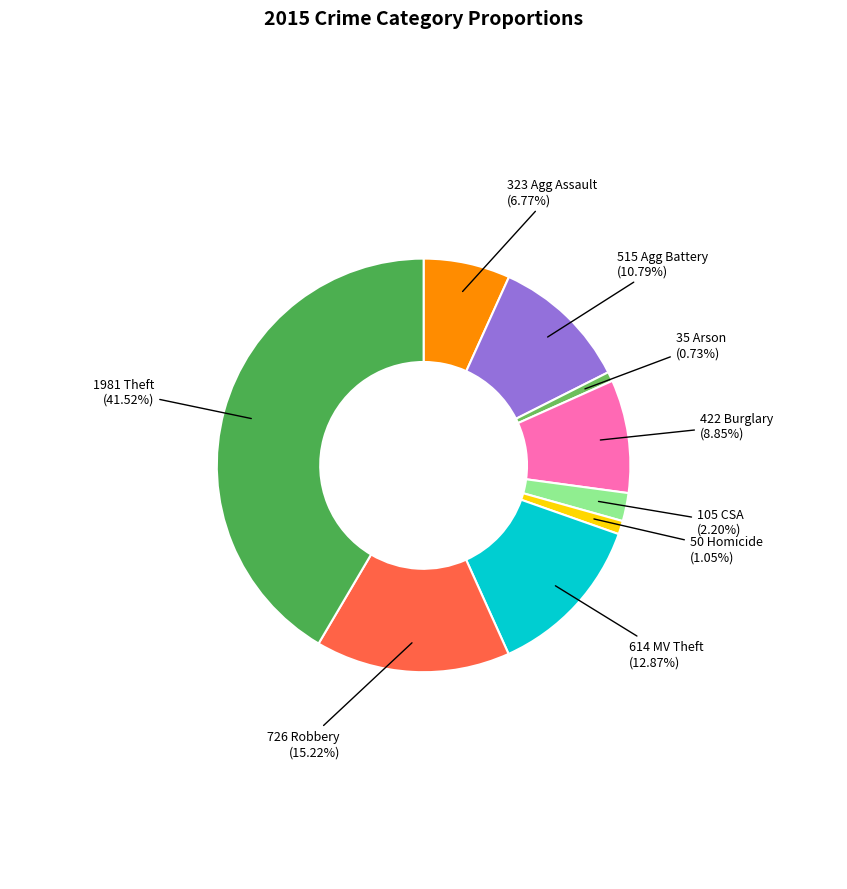

Which category has the smallest portion of the pie?

Arson